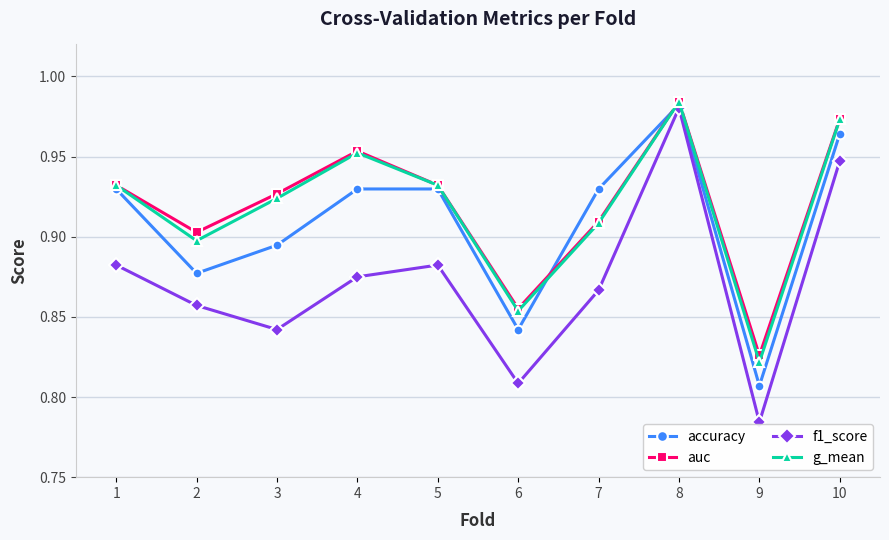

Which category has the lowest value in the auc series?

9